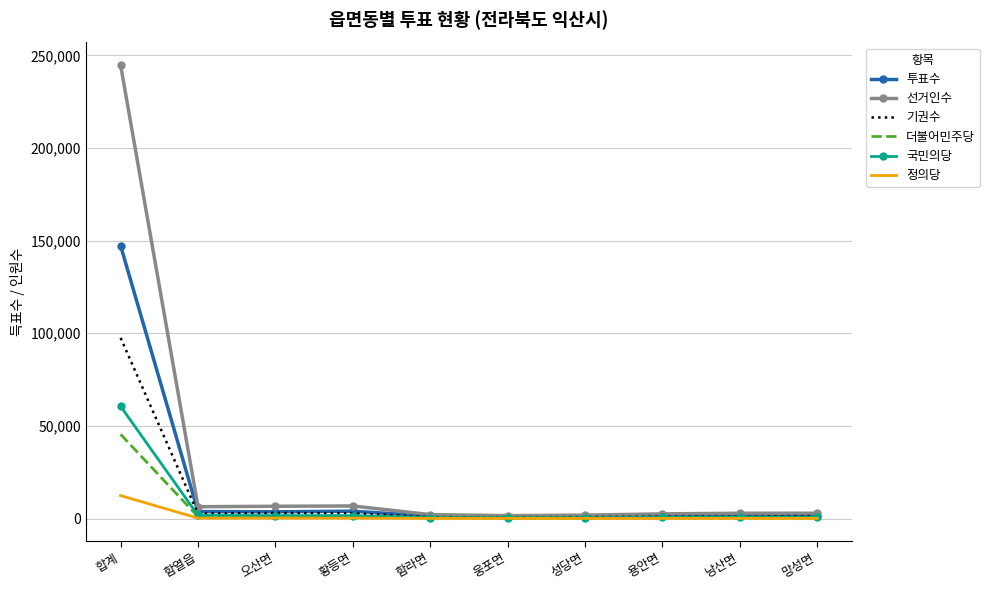

What is the maximum value shown in the chart?

244756